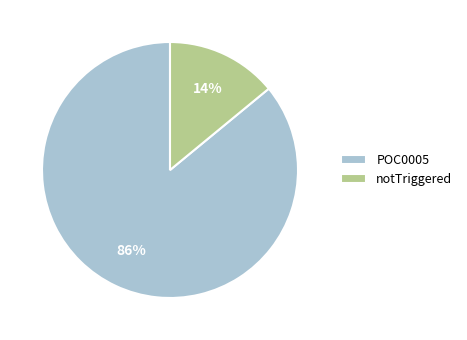

Which slice is the largest?

POC0005